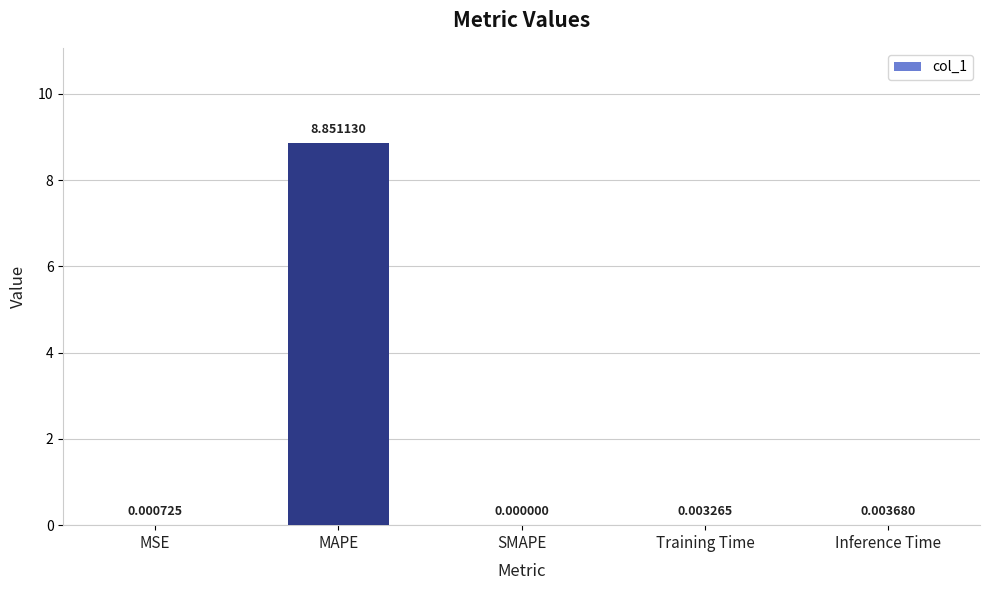

Which has a higher value, Training Time or MSE?

Training Time